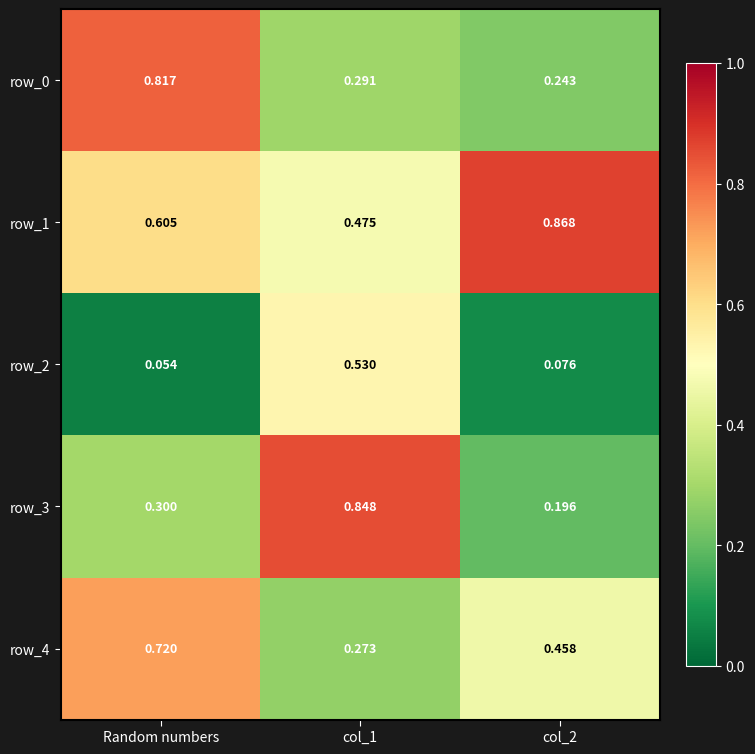

At which category does the chart reach its minimum across all series?

Random numbers